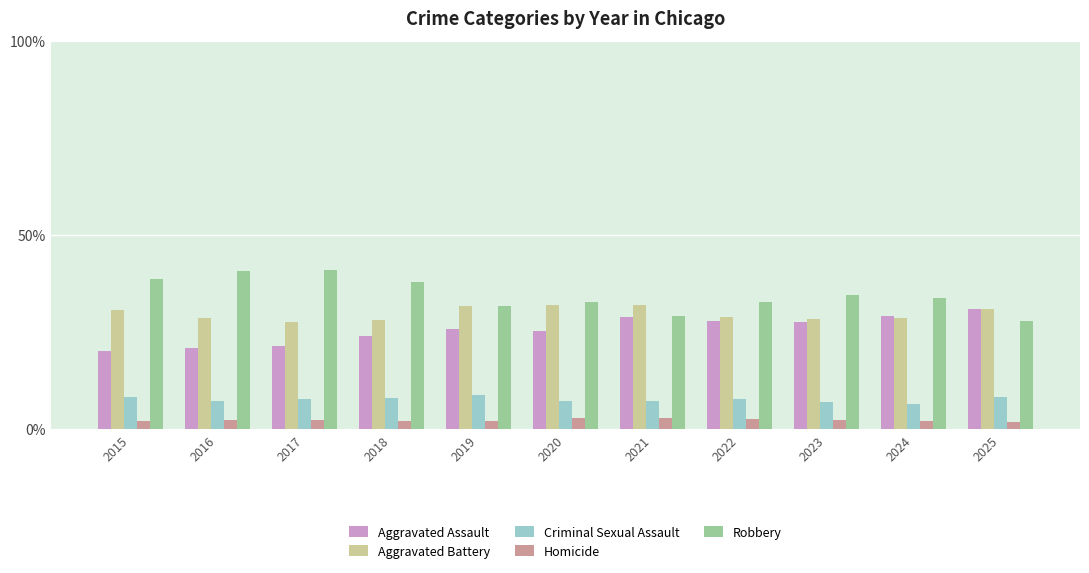

Read the Aggravated Assault value at 2021.

28.8